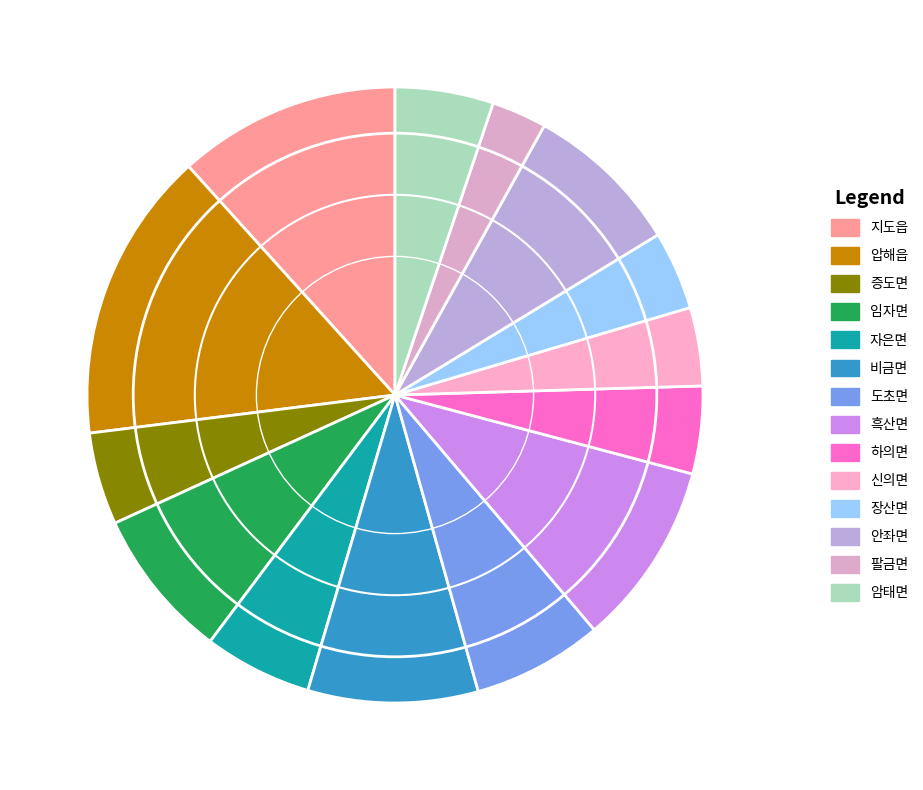

Is it true that 하의면 is 5% of the pie?

True